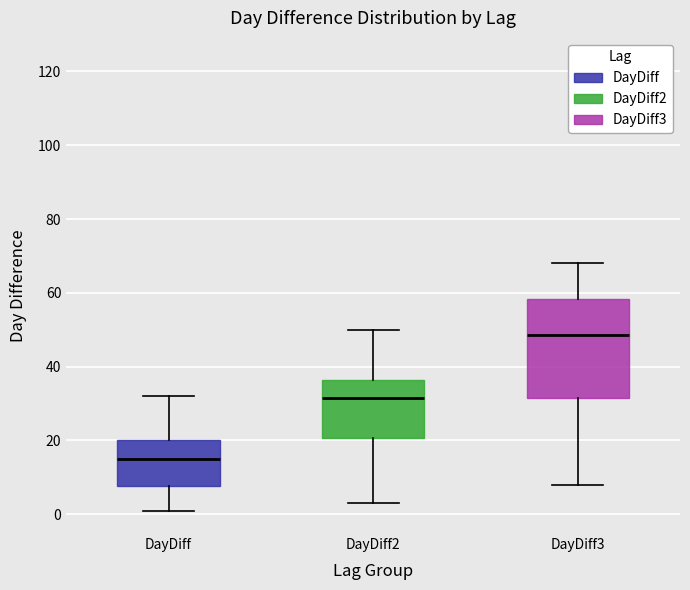

Which box is the tallest, from its lower edge to its upper edge?

DayDiff3